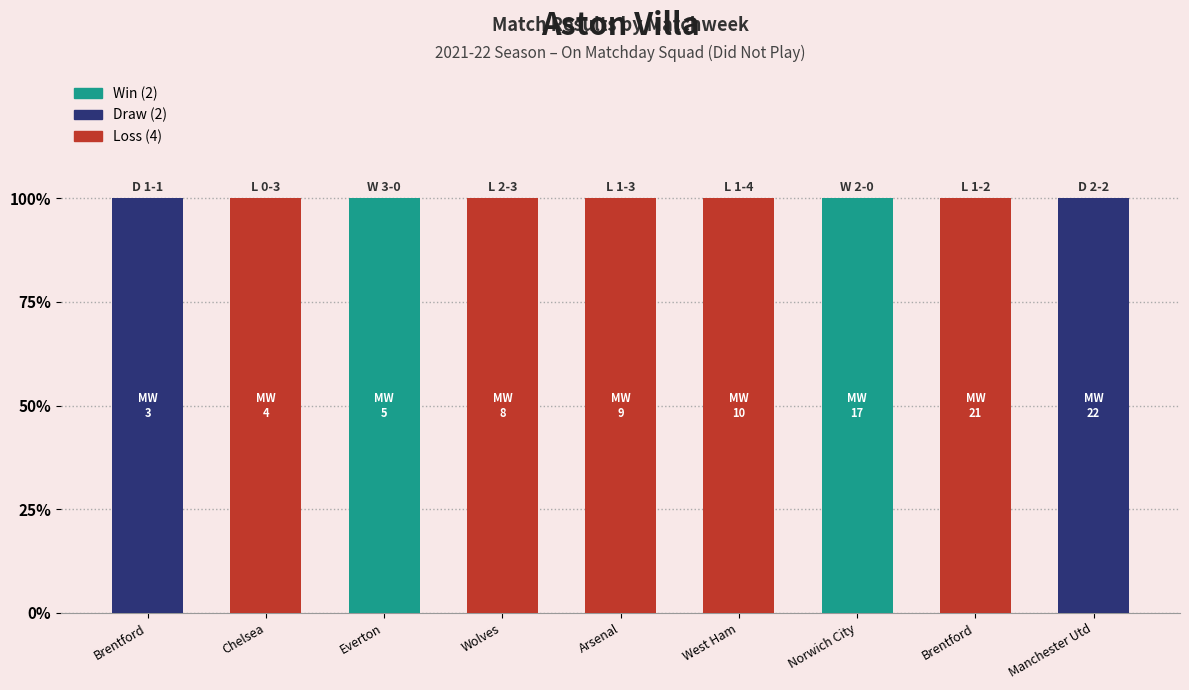

Which series changed the most between Matchweek 5 and Matchweek 9?

Win